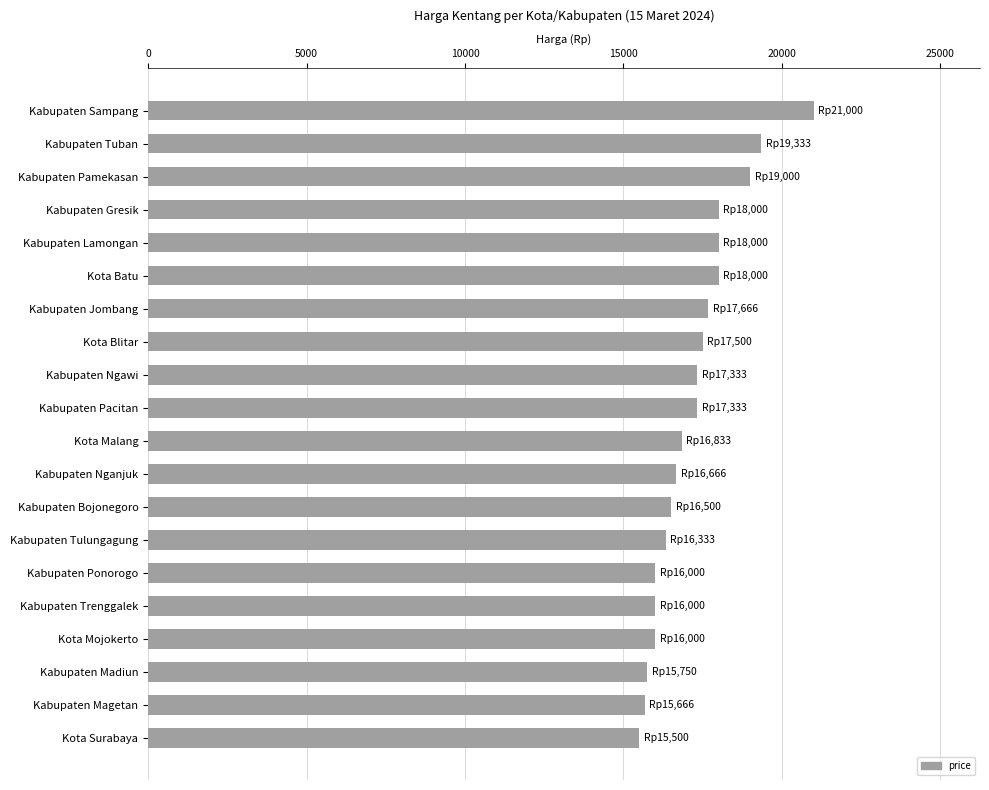

The value at Kota Malang is 25556. True or false?

False